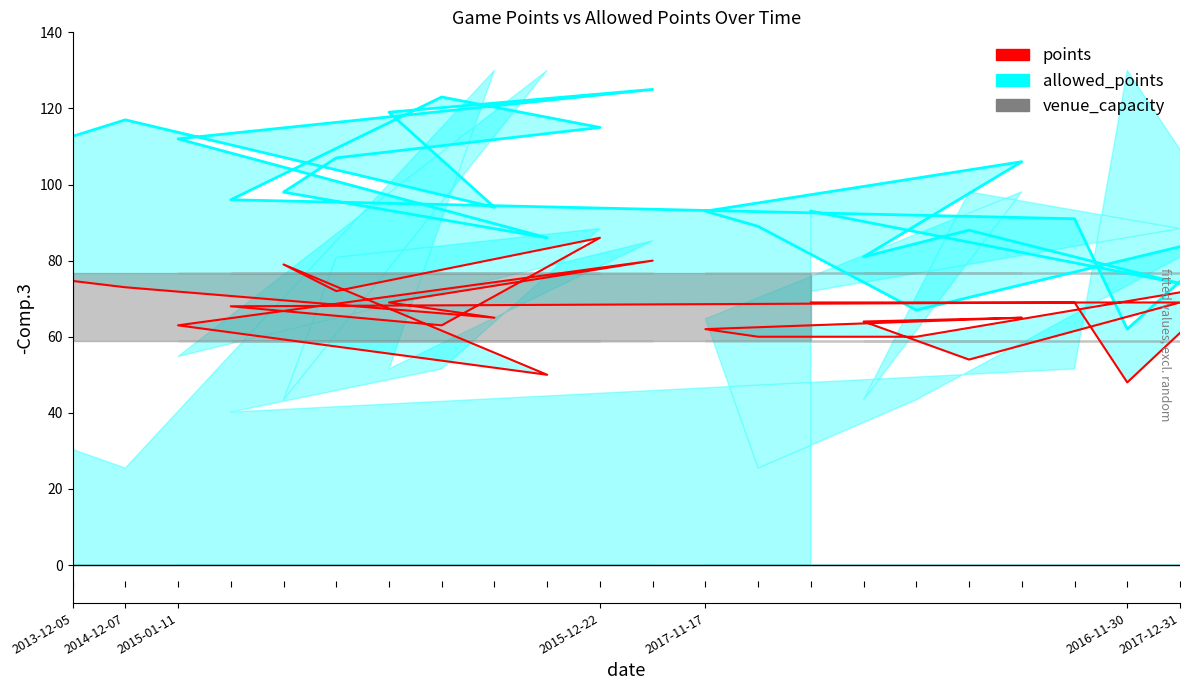

What is the minimum value for points?

48